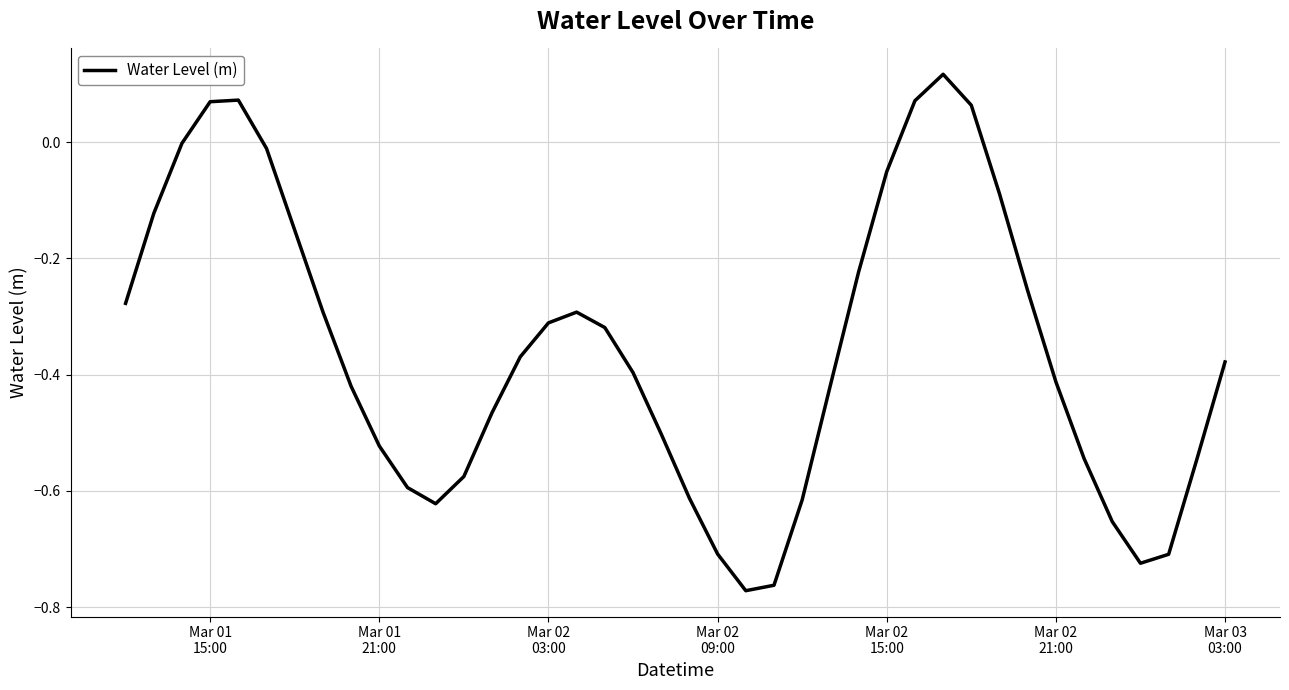

What is the difference between the maximum and minimum values?

0.9